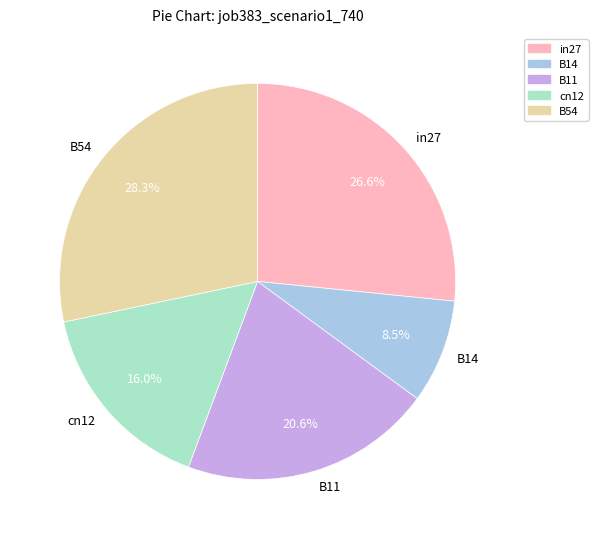

What is the largest slice in the pie chart?

B54